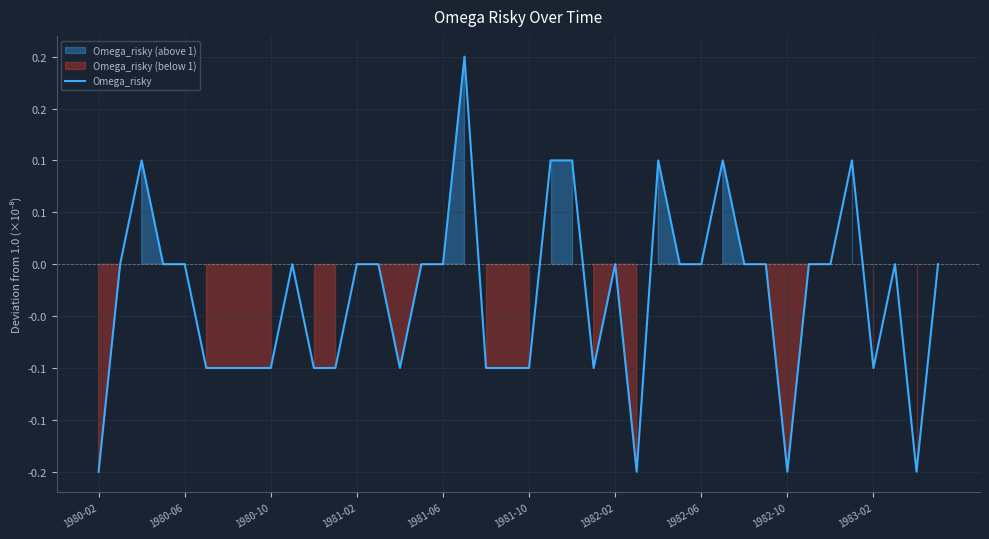

Reading right to left, what are all the values shown in this chart?

0.0	-0.2	0.0	-0.1	0.1	-0.0	-0.0	-0.2	-0.0	0.0	0.1	-0.0	0.0	0.1	-0.2	-0.0	-0.1	0.1	0.1	-0.1	-0.1	-0.1	0.2	0.0	-0.0	-0.1	-0.0	0.0	-0.1	-0.1	0.0	-0.1	-0.1	-0.1	-0.1	0.0	0.0	0.1	-0.0	-0.2